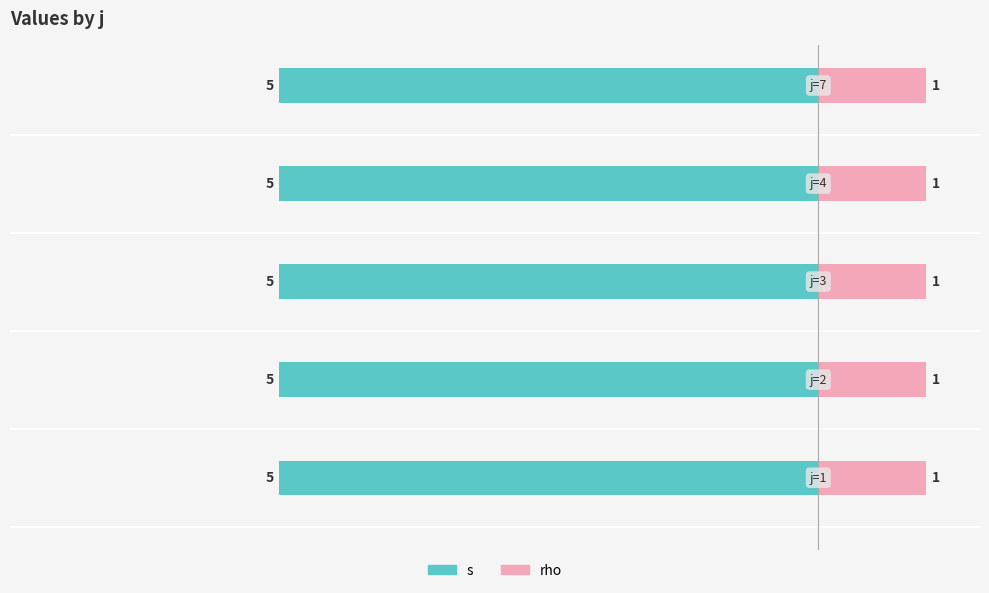

What is the average value of the s series?

5